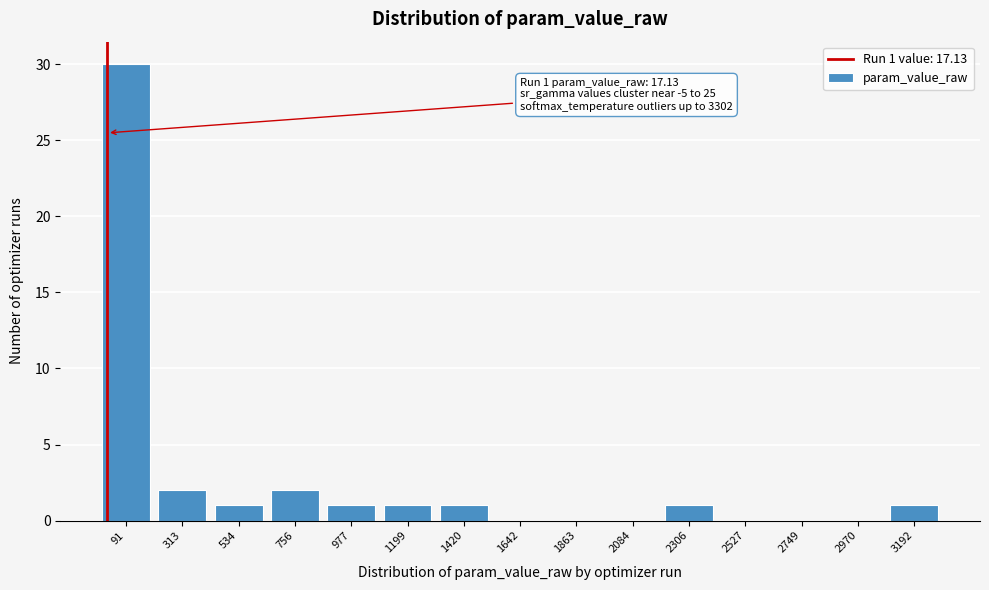

Over which range of the x-axis is the bar tallest?

0 to 200